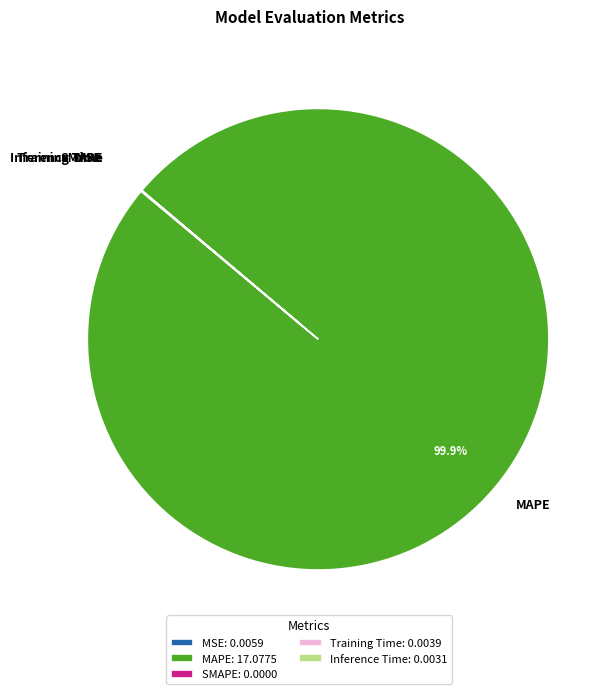

To the nearest percent, what portion does MAPE represent?

100%